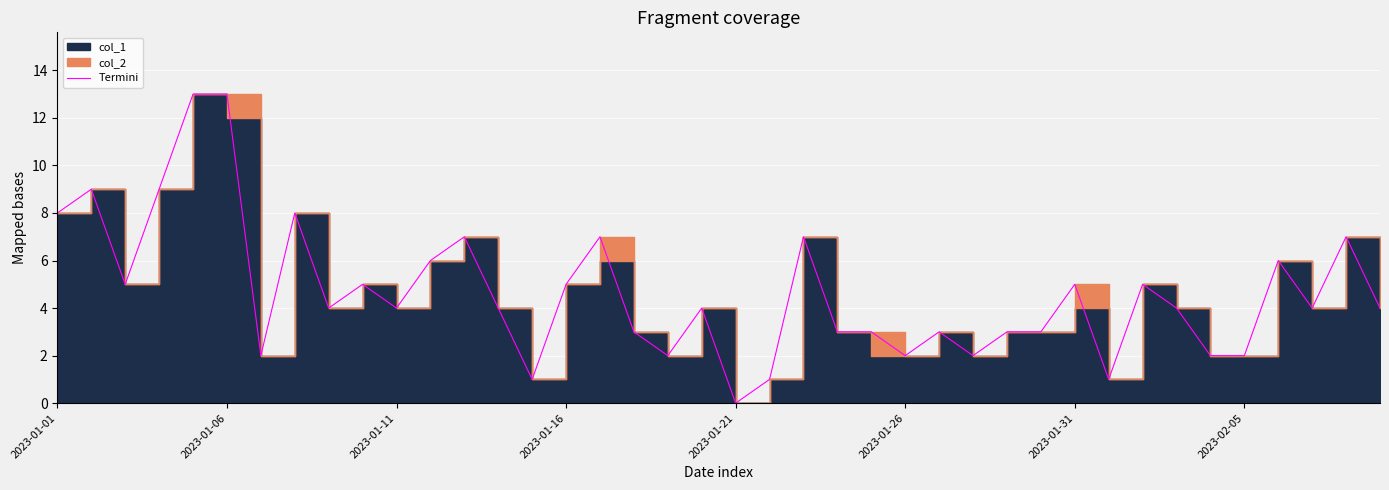

What is the difference between the values at 21 and 2023-01-01?

7